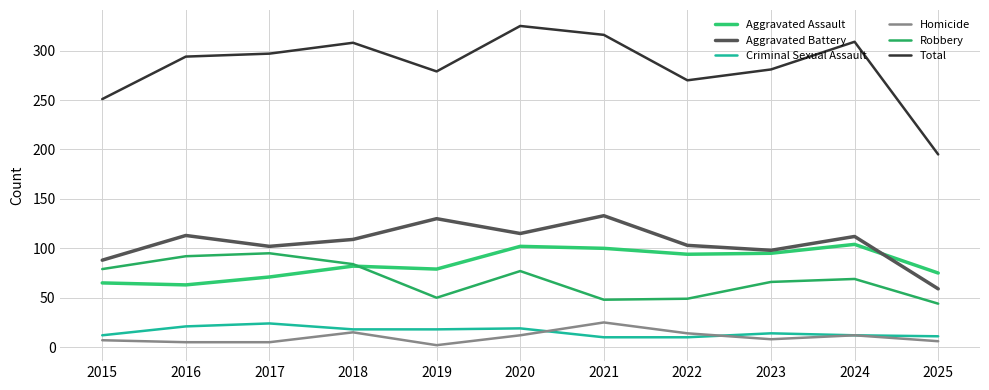

Which category has the highest value across all series?

2020